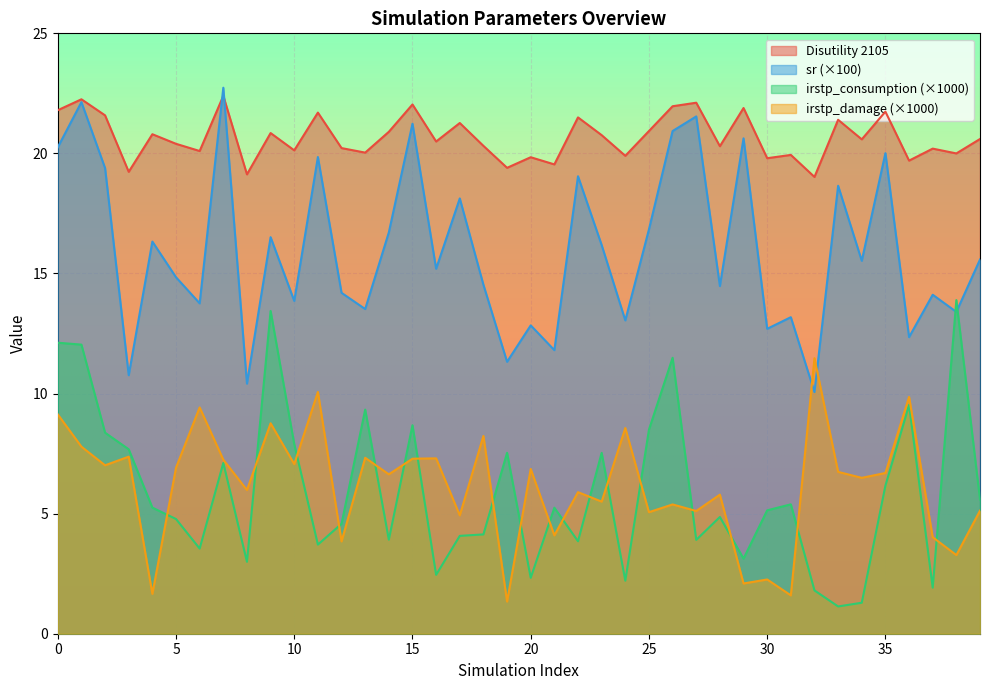

How many categories are shown in the chart?

40